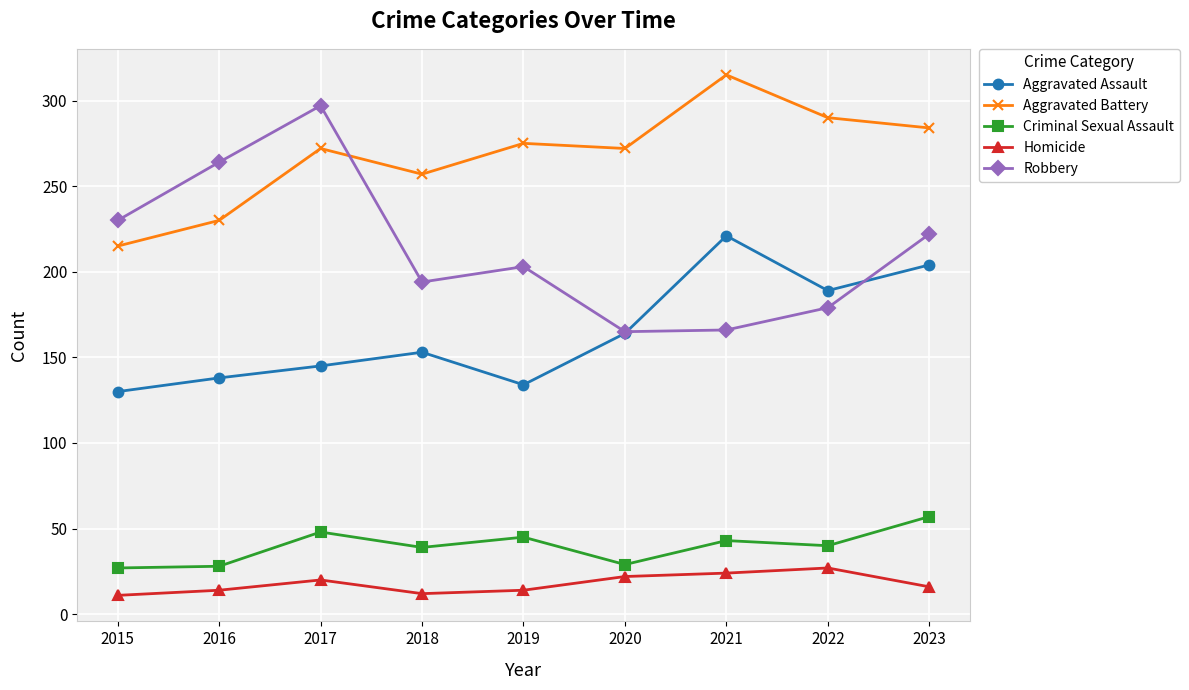

What is the difference between the highest and lowest values at 2019?

261